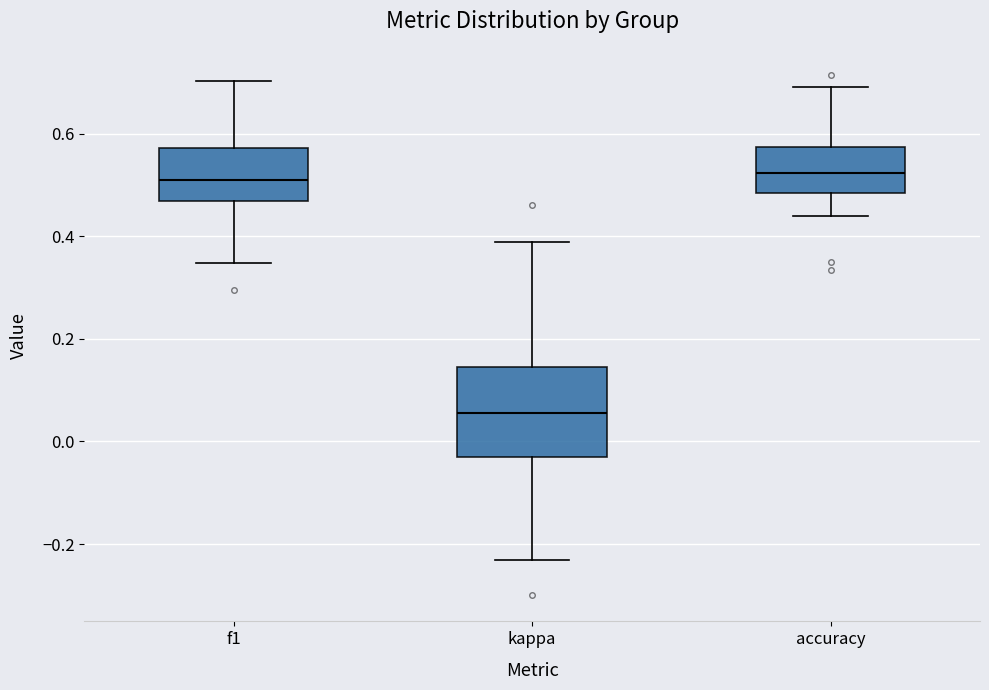

Reading left to right, transcribe this box plot: for each box, give where its median line is, the range the box spans, and where its two whiskers end, as read against the y-axis. The values are not printed on the chart, so give them approximately, as read against the axis.

f1: median 0.52, box 0.46 to 0.58, whiskers 0.34 to 0.70
kappa: median 0.06, box -0.04 to 0.14, whiskers -0.24 to 0.38
accuracy: median 0.52, box 0.48 to 0.58, whiskers 0.44 to 0.70